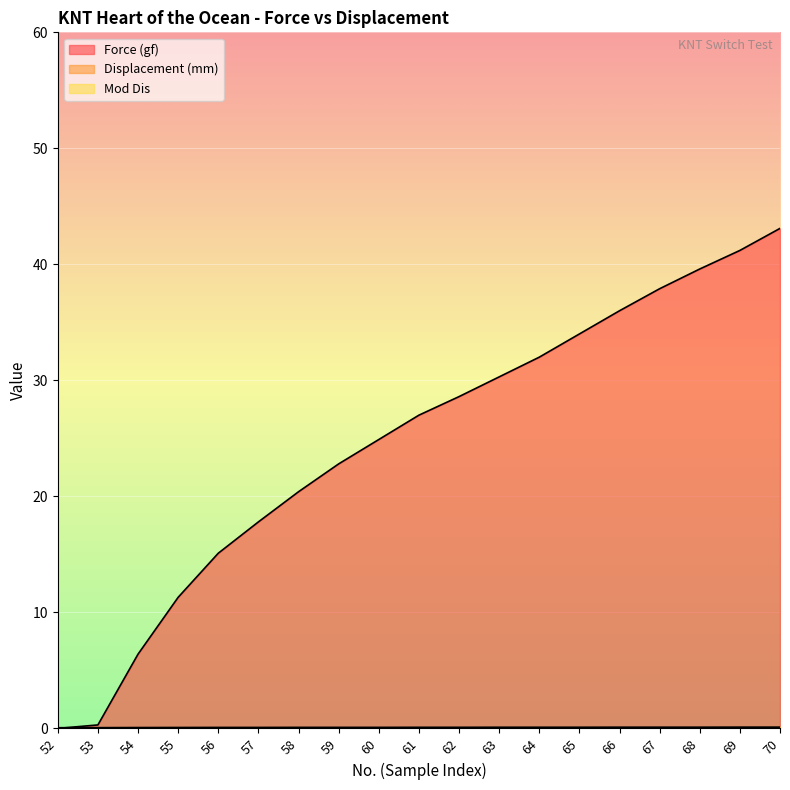

Rank the categories by Displacement (mm) value from lowest to highest.

52, 53, 54, 55, 56, 57, 58, 59, 60, 61, 62, 63, 64, 65, 66, 67, 68, 69, 70